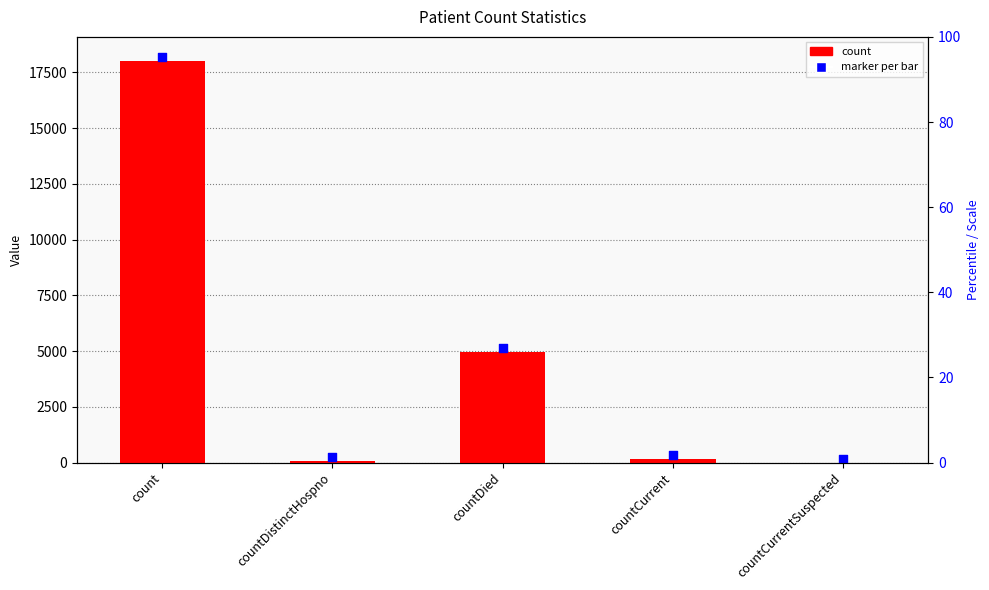

Is the value of count at count greater than the value of marker per bar at count?

No